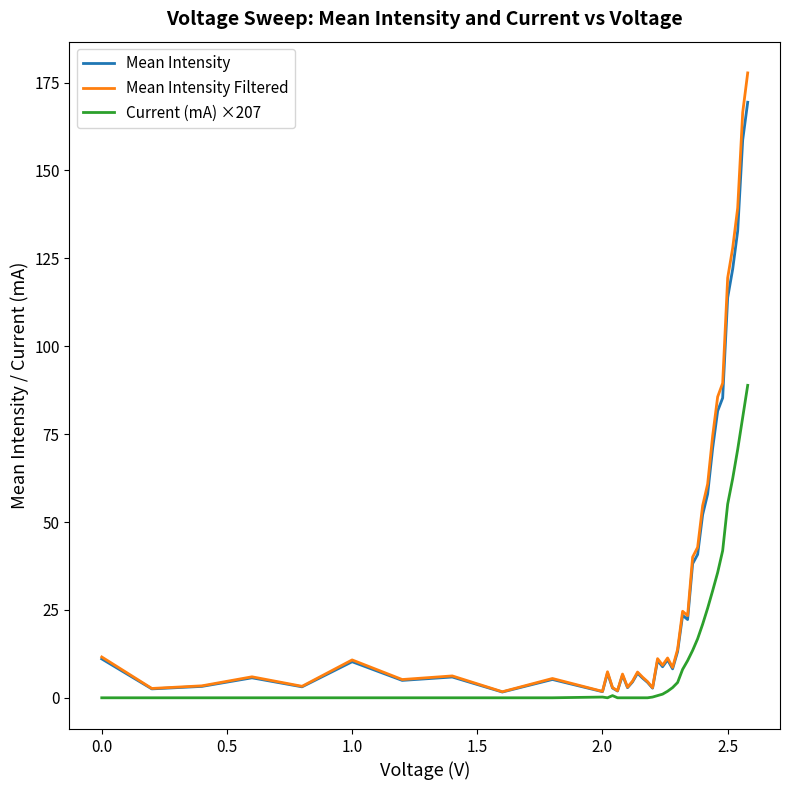

Which series has the largest range (max minus min)?

Mean Intensity Filtered